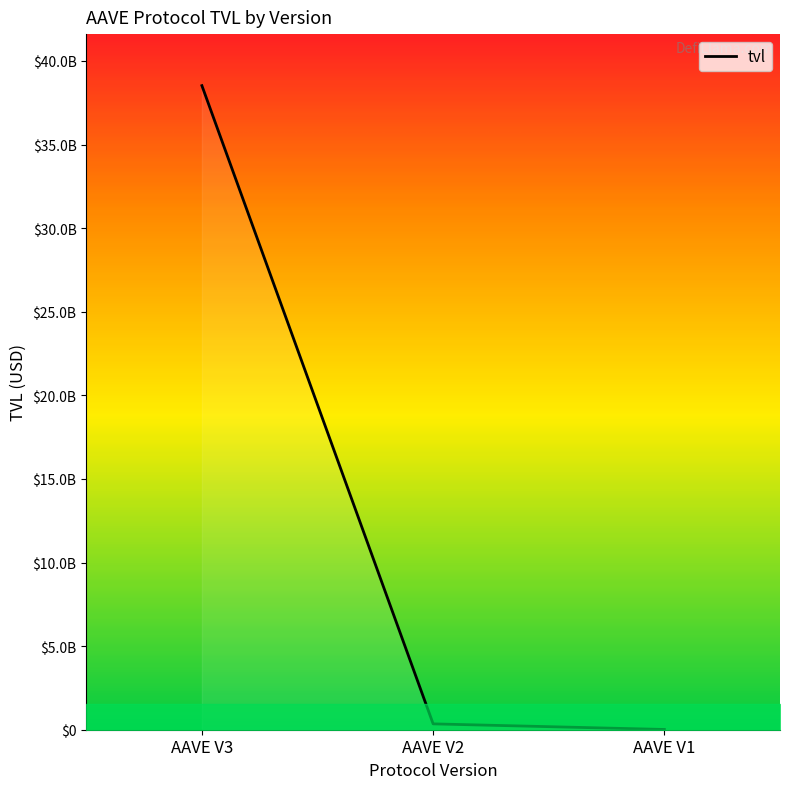

List the labels in order of value, smallest first.

AAVE V1, AAVE V2, AAVE V3